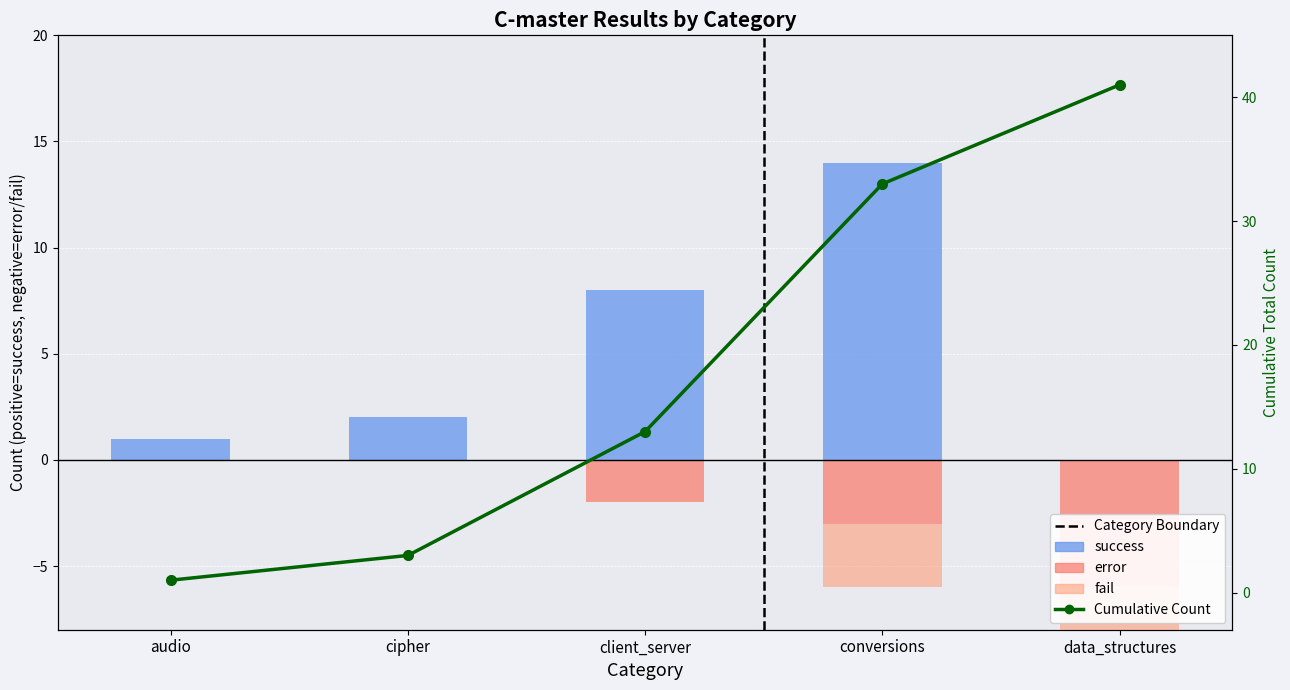

What position from the left is cipher?

2